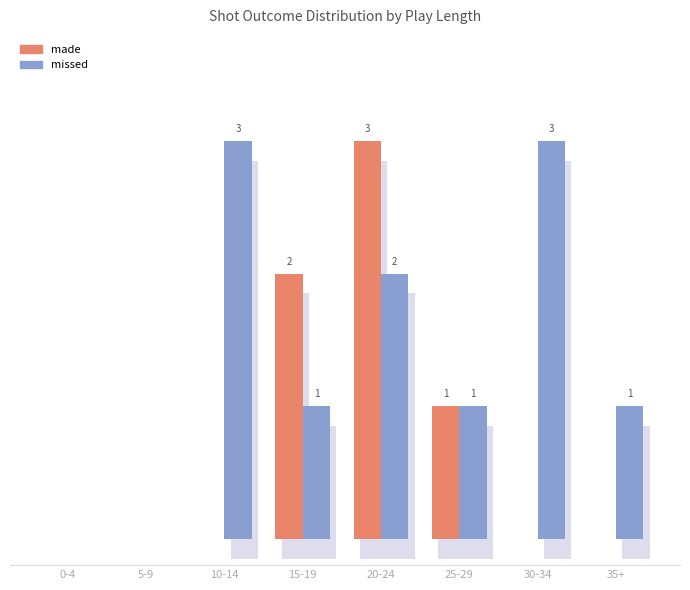

Rank the series by their average value, from lowest to highest.

made, missed